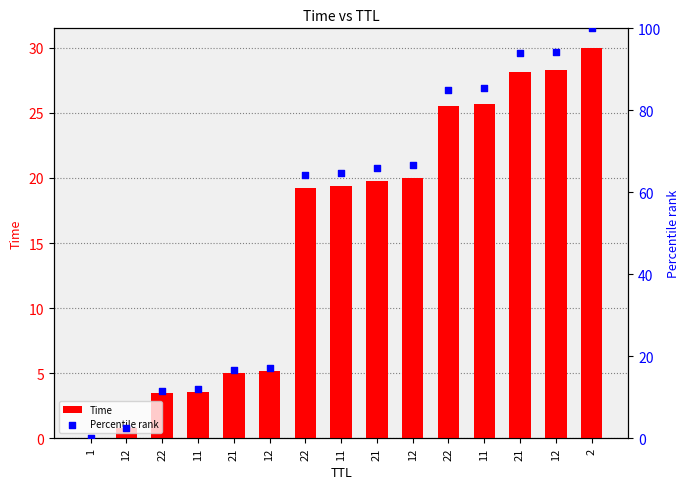

What is the total value across all series at 12?

3.3